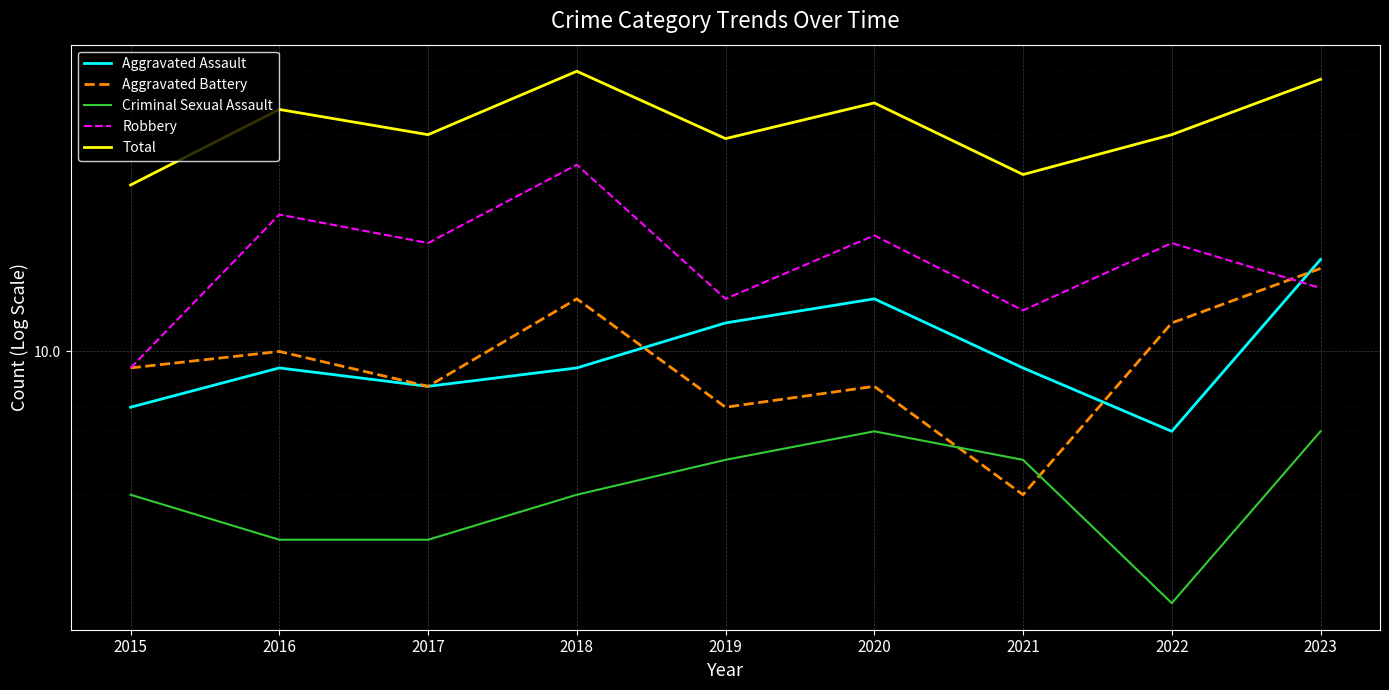

How many data points in Criminal Sexual Assault are above 4?

4